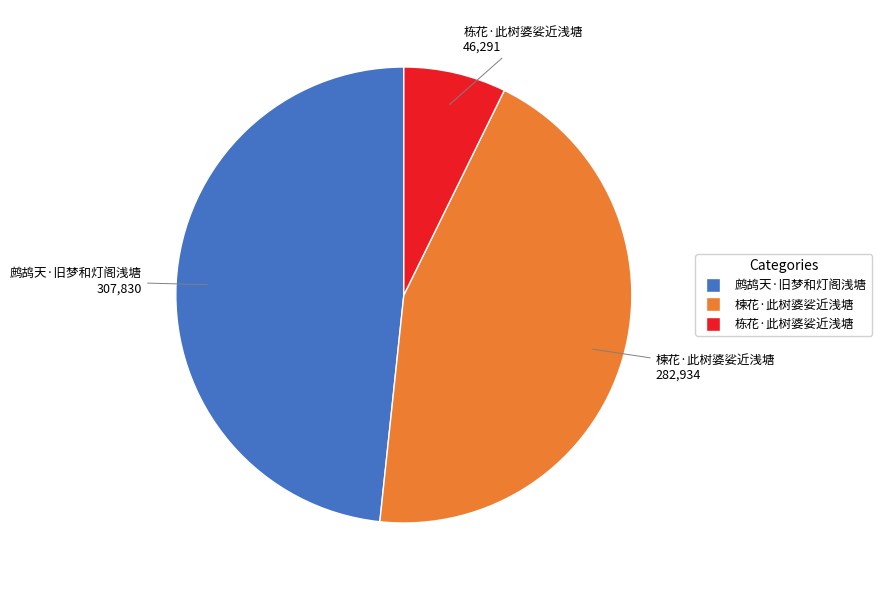

Combined, do 栋花·此树婆娑近浅塘 and 鹧鸪天·旧梦和灯阁浅塘 account for over 50%?

Yes